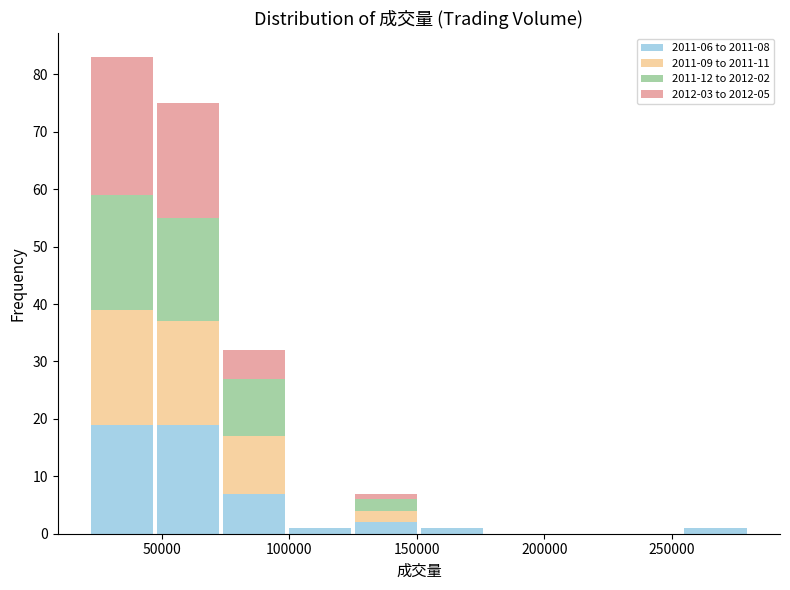

Which range on the x-axis has the tallest stacked bar (by total height)?

20000 to 45000